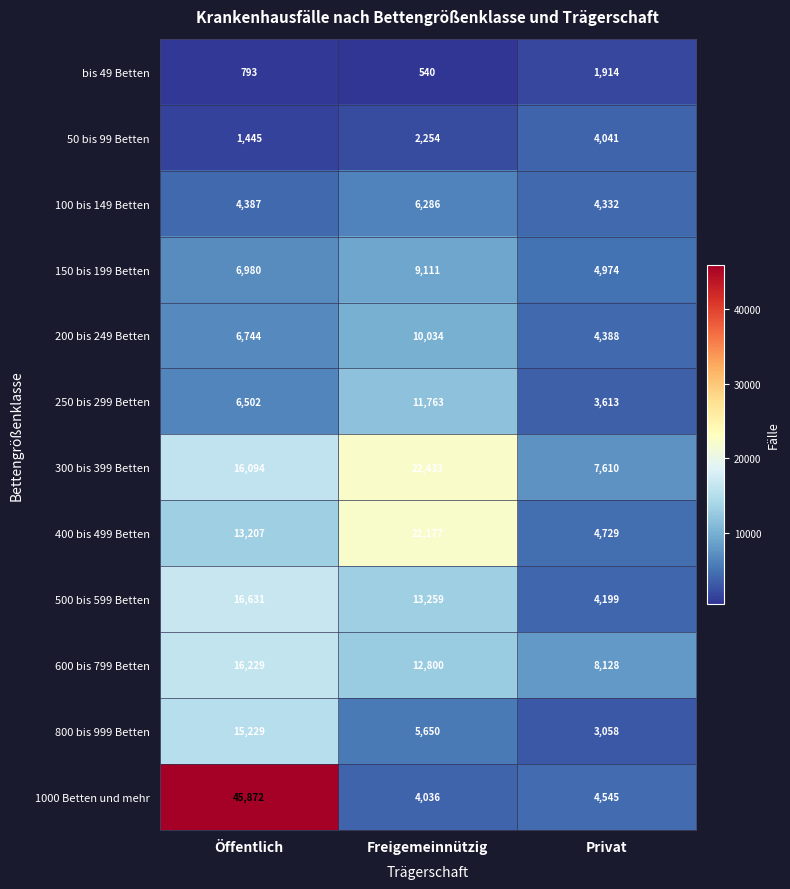

List the series in order of their peak value, lowest first.

bis 49 Betten, 50 bis 99 Betten, 100 bis 149 Betten, 150 bis 199 Betten, 200 bis 249 Betten, 250 bis 299 Betten, 800 bis 999 Betten, 600 bis 799 Betten, 500 bis 599 Betten, 400 bis 499 Betten, 300 bis 399 Betten, 1000 Betten und mehr